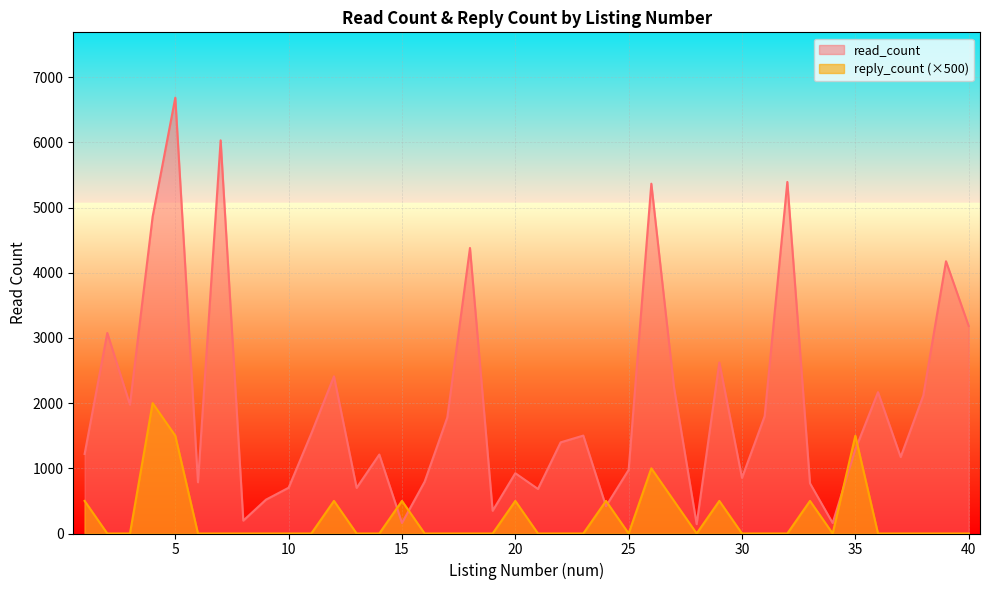

Between which two adjacent categories do read_count and reply_count first intersect?

14 and 15